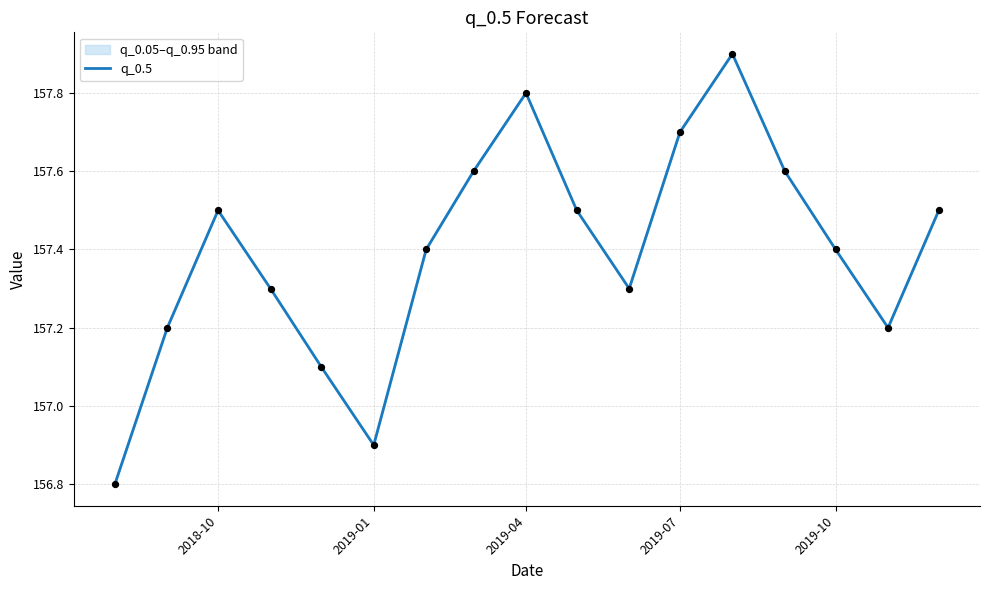

What is the minimum value shown in the chart?

156.8